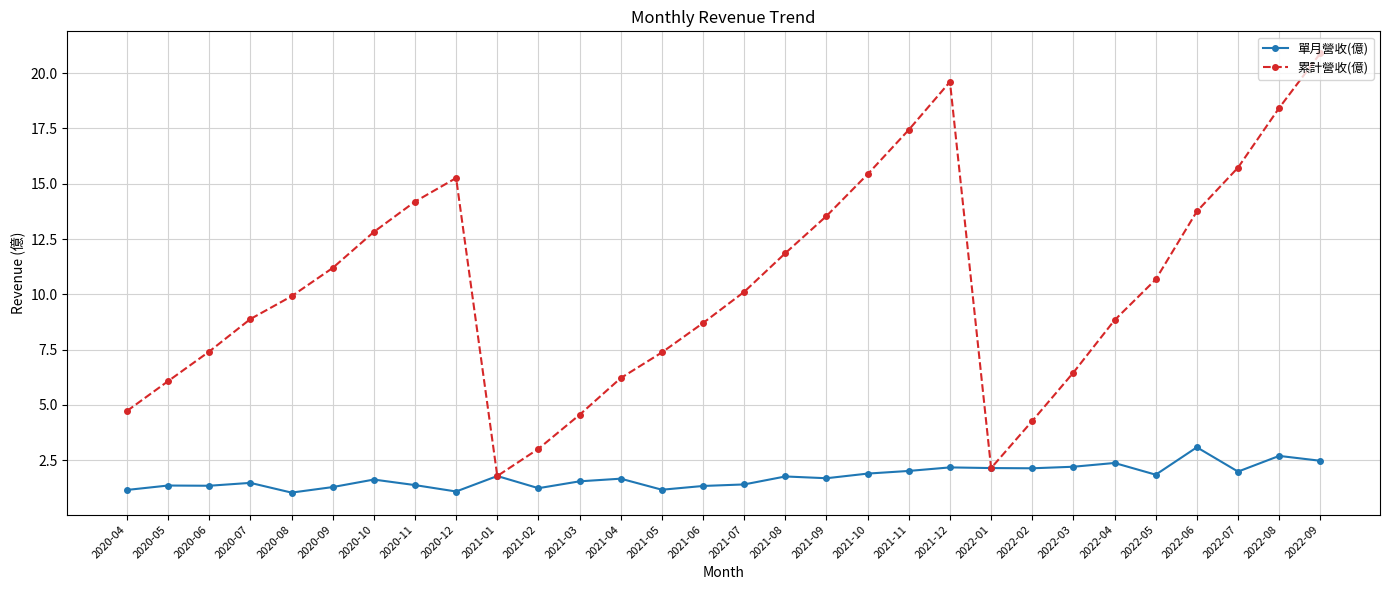

List the series in order of their overall mean, highest first.

累計營收(億), 單月營收(億)